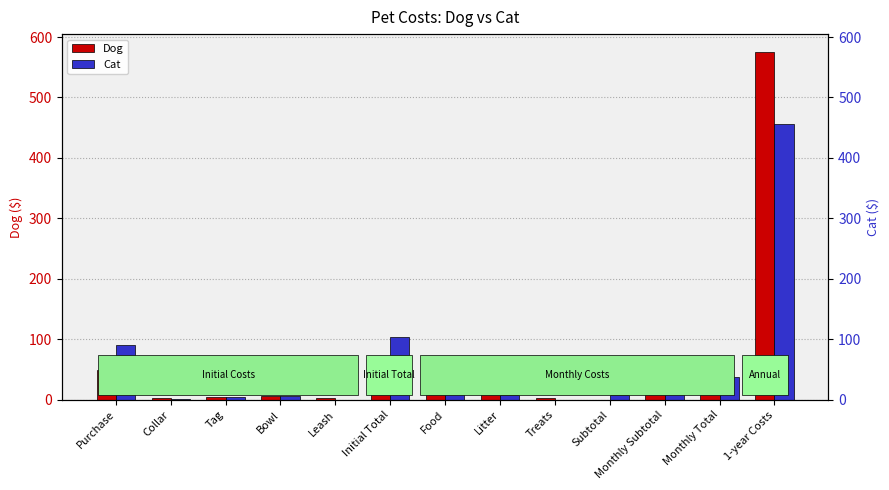

At Collar, list the series in order from smallest to largest.

Cat, Dog